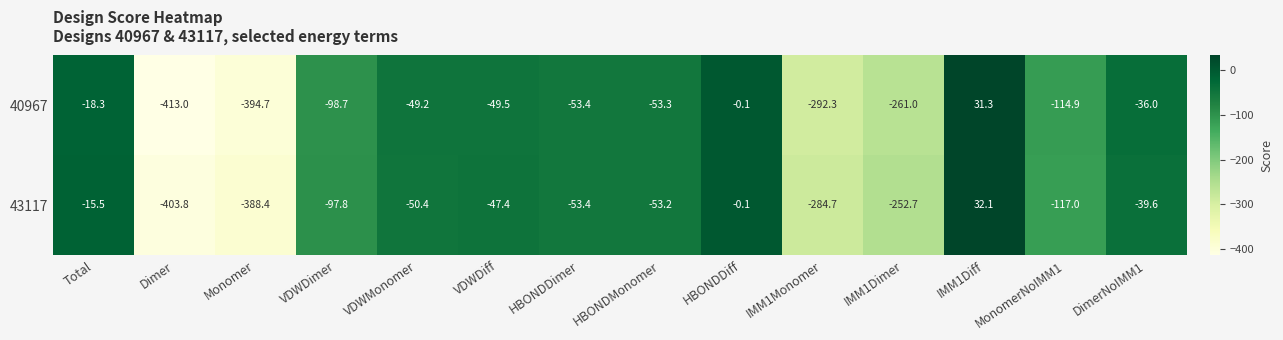

How many categories are shown in the chart?

14